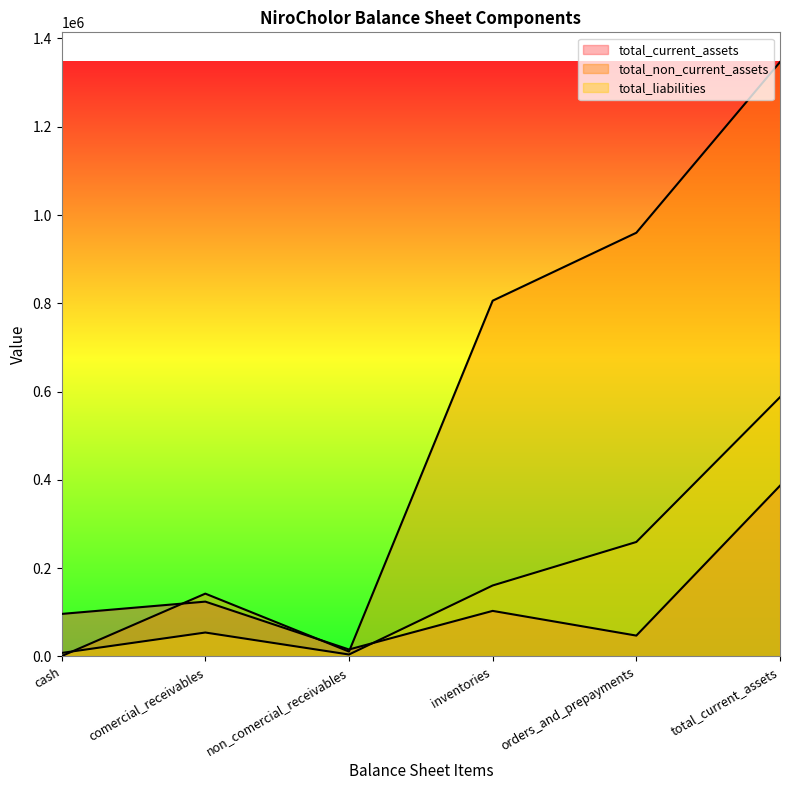

Which series ends up on top after the final intersection of total_current_assets and total_non_current_assets?

total_non_current_assets